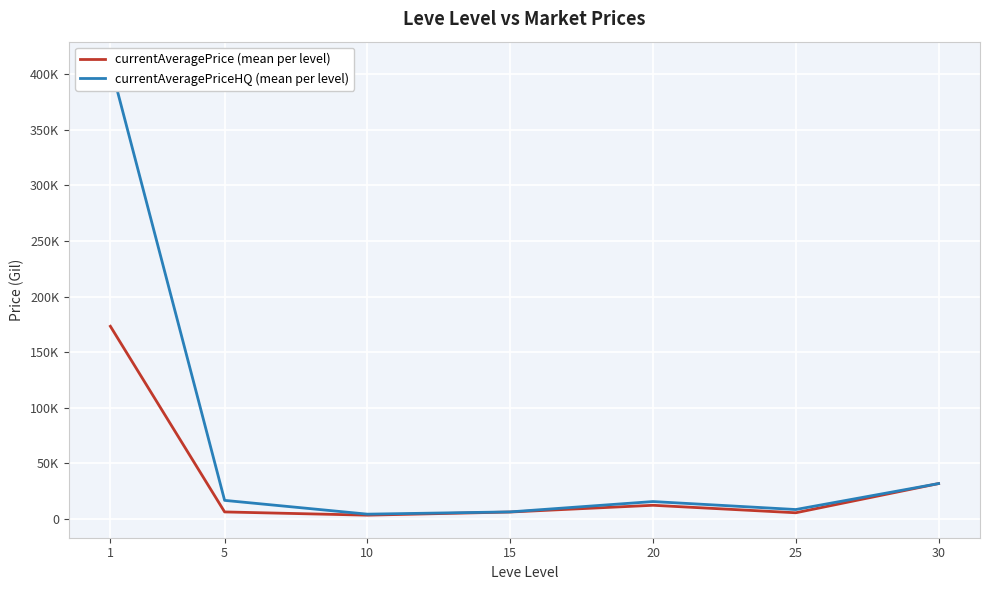

Where does the currentAveragePrice (mean per level) series first go above 6428?

1